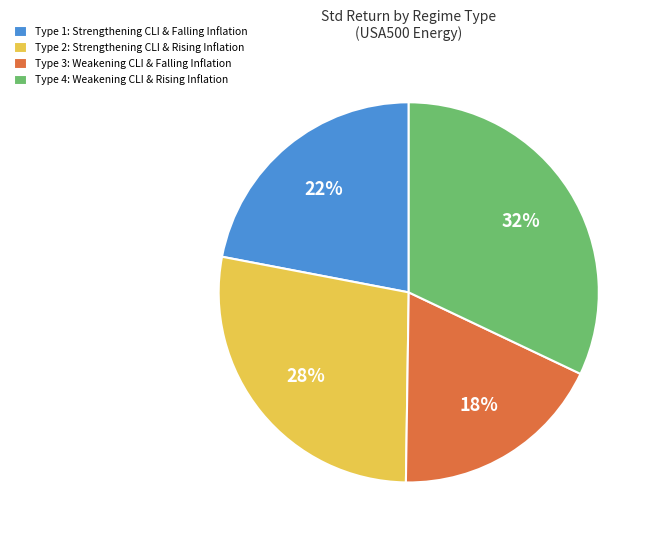

True or false: Type 4 accounts for 32% of the total.

True